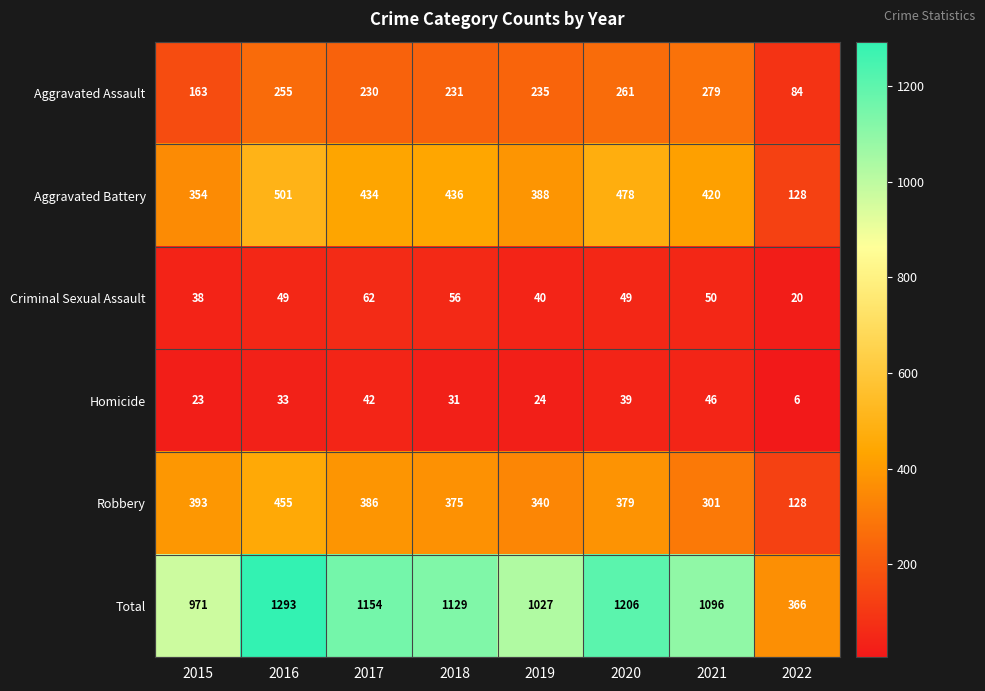

Which series changed the most between 2015 and 2022?

Total